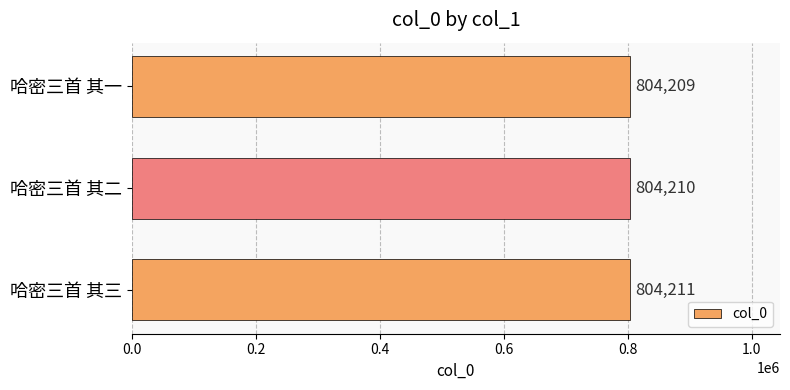

What is the maximum value shown in the chart?

804211